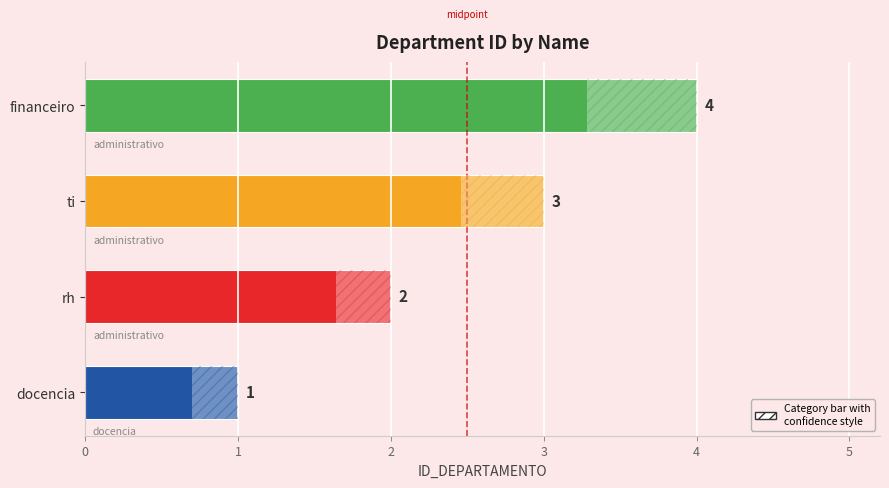

What is the sum of all values?

10